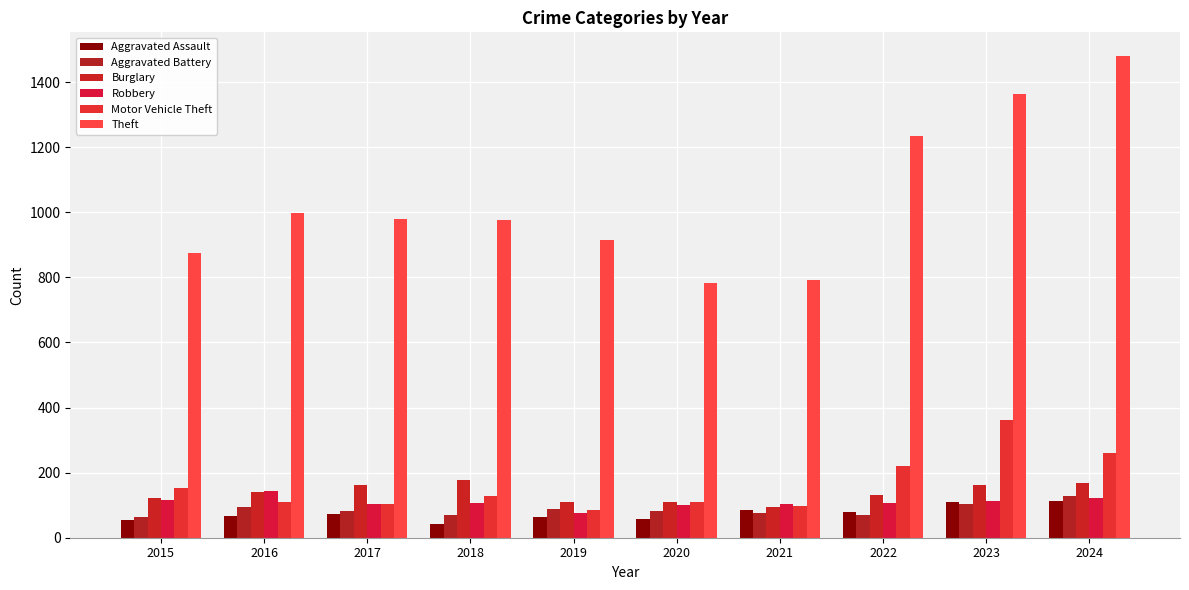

True or false: Motor Vehicle Theft has a value of 110 at 2016.

True